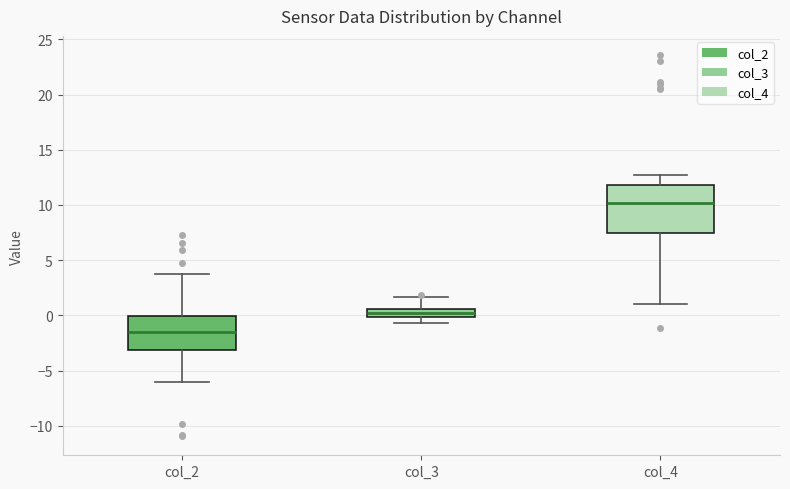

Which box has the lowest median line?

col_2